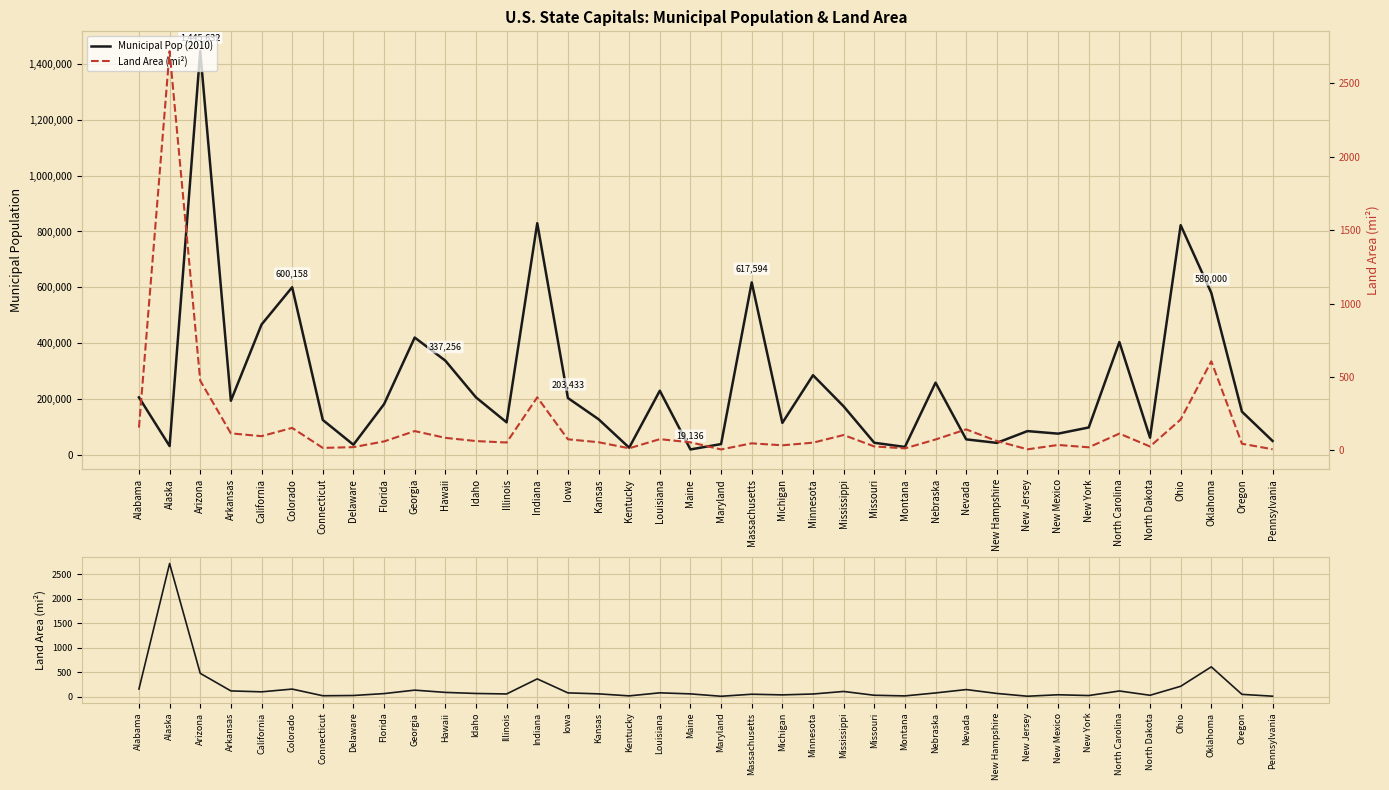

At how many categories does at least one series exceed 1228672?

1